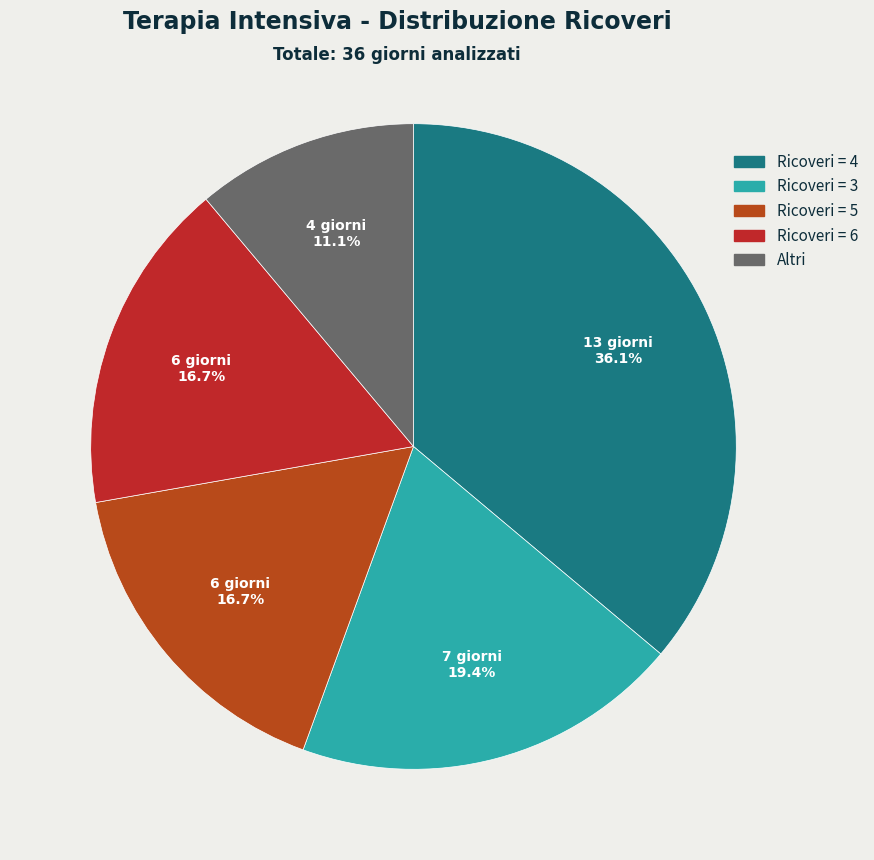

Count the number of slices in the pie.

5